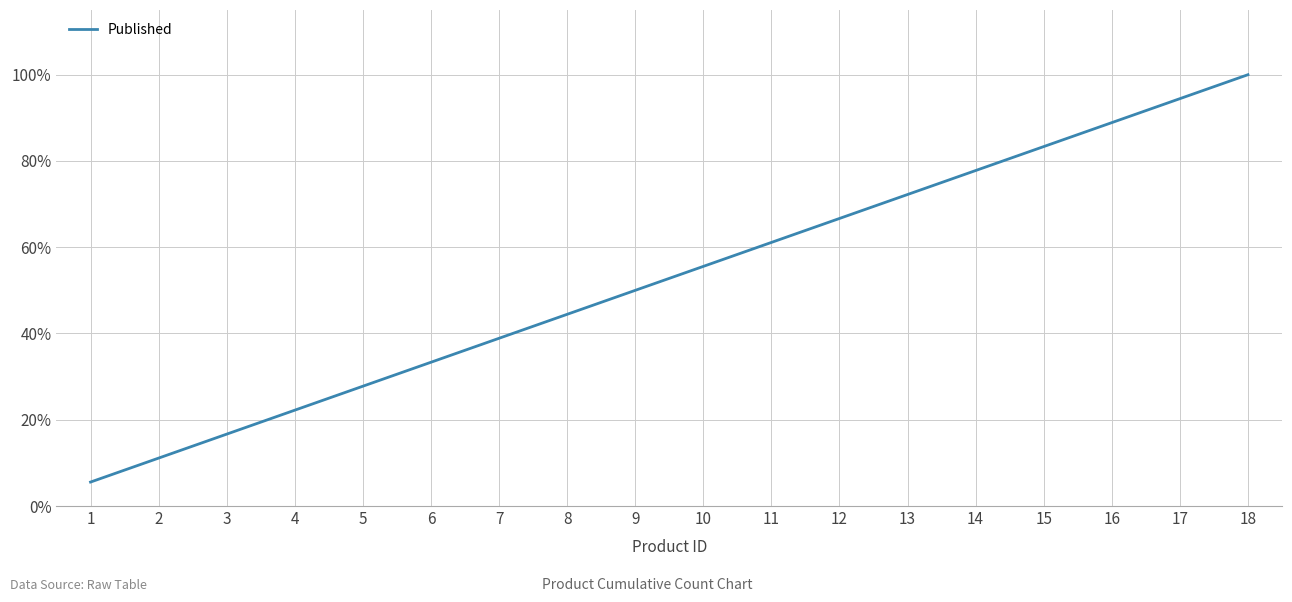

Rank the categories by value from highest to lowest.

18, 17, 16, 15, 14, 13, 12, 11, 10, 9, 8, 7, 6, 5, 4, 3, 2, 1